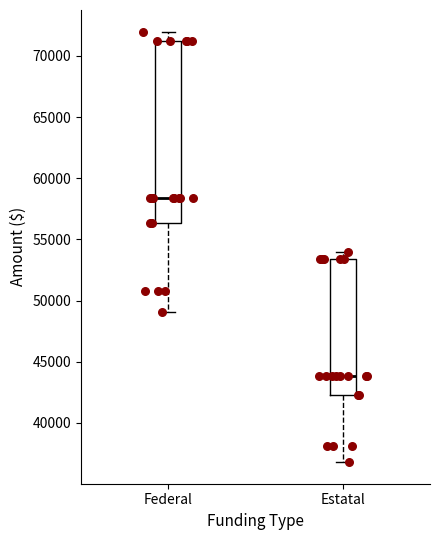

Where does the median line of the box for Federal sit on the y-axis? The values are not printed on the chart, so give them approximately, as read against the axis.

58500